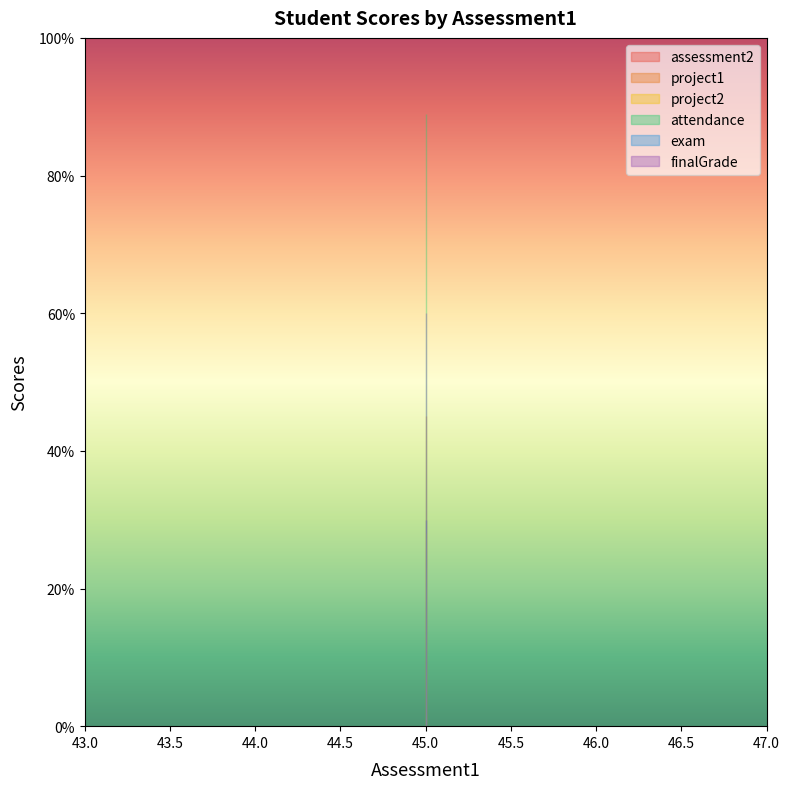

Rank the series by their maximum value, from highest to lowest.

attendance, finalGrade, project1, assessment2, exam, project2